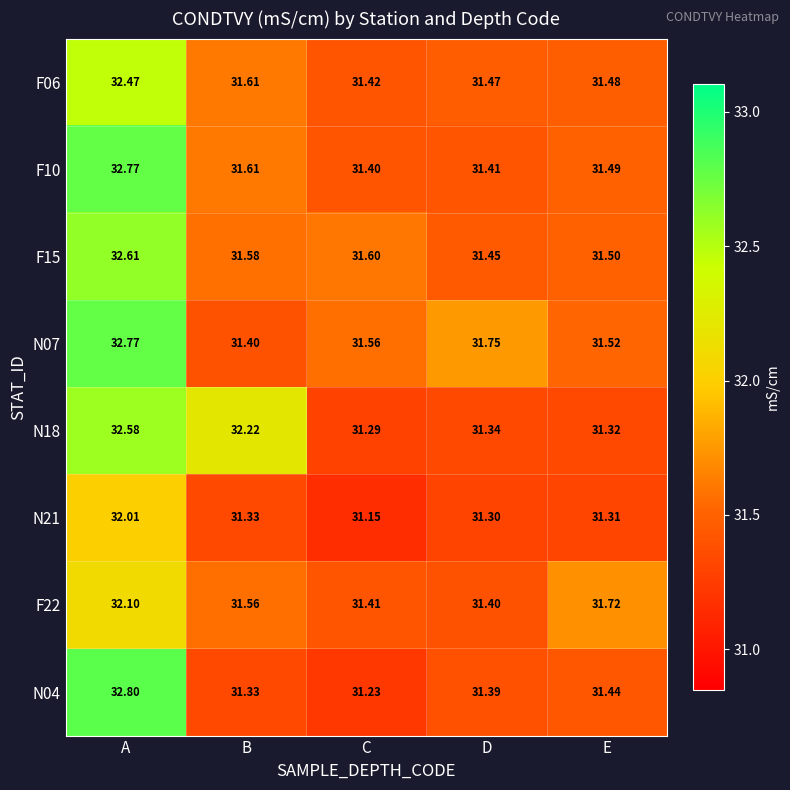

At which label does N07 reach its minimum?

B